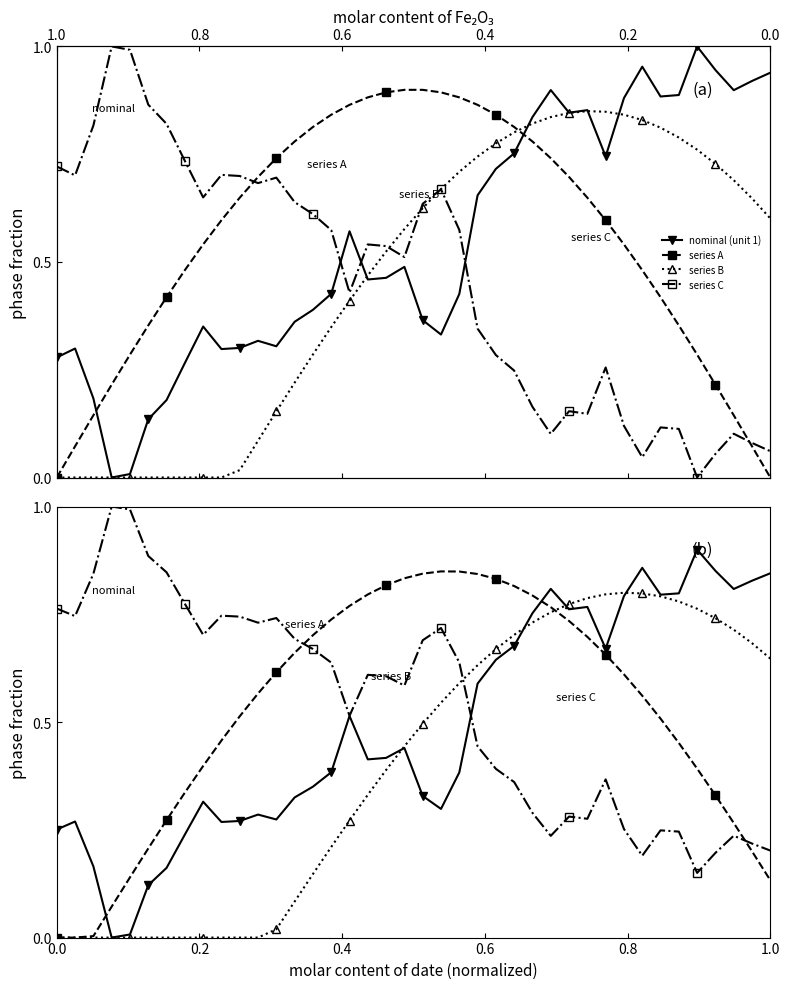

Reading left to right, list all the values displayed in this chart.

nominal (unit 1): 0.3	0.3	0.2	0.0	0.0	0.1	0.2	0.2	0.3	0.3	0.3	0.3	0.3	0.3	0.4	0.4	0.5	0.4	0.4	0.4	0.3	0.3	0.4	0.6	0.6	0.7	0.8	0.8	0.8	0.8	0.7	0.8	0.9	0.8	0.8	0.9	0.9	0.8	0.8	0.8
series A: 0.0	0.0	0.0	0.1	0.1	0.2	0.3	0.3	0.4	0.5	0.5	0.6	0.6	0.7	0.7	0.7	0.8	0.8	0.8	0.8	0.8	0.8	0.8	0.8	0.8	0.8	0.8	0.8	0.7	0.7	0.7	0.6	0.6	0.5	0.5	0.4	0.3	0.3	0.2	0.1
series B: 0.0	0.0	0.0	0.0	0.0	0.0	0.0	0.0	0.0	0.0	0.0	0.0	0.0	0.1	0.1	0.2	0.3	0.3	0.4	0.4	0.5	0.5	0.6	0.6	0.7	0.7	0.7	0.8	0.8	0.8	0.8	0.8	0.8	0.8	0.8	0.8	0.7	0.7	0.7	0.6
series C: 0.8	0.7	0.8	1.0	1.0	0.9	0.8	0.8	0.7	0.7	0.7	0.7	0.7	0.7	0.7	0.6	0.5	0.6	0.6	0.6	0.7	0.7	0.6	0.4	0.4	0.4	0.3	0.2	0.3	0.3	0.4	0.3	0.2	0.2	0.2	0.2	0.2	0.2	0.2	0.2